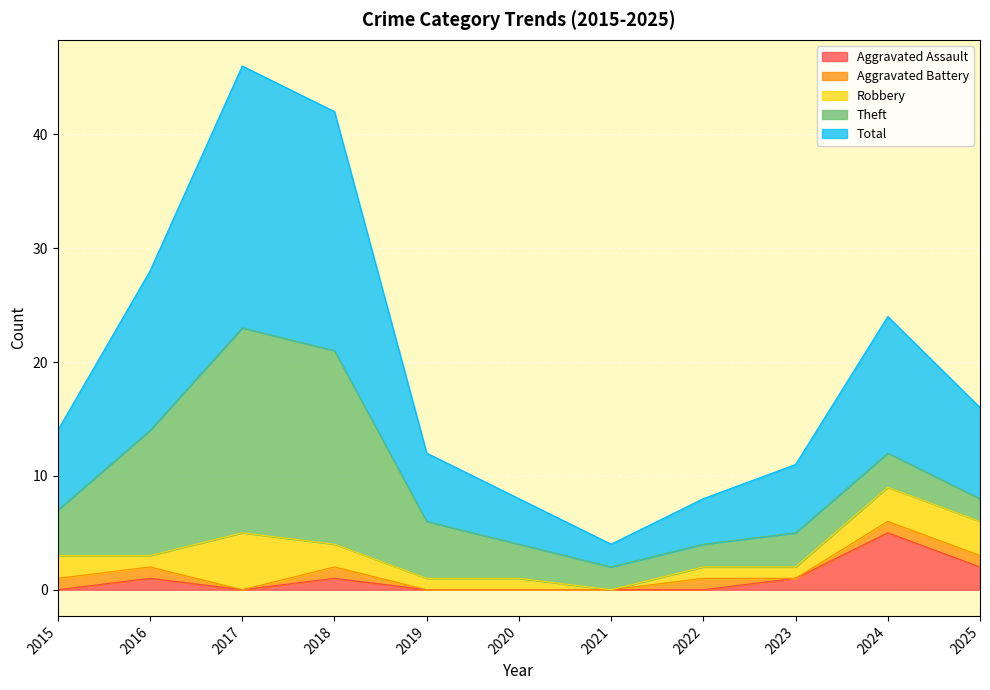

True or false: Theft has more than 1 interior local peaks.

False